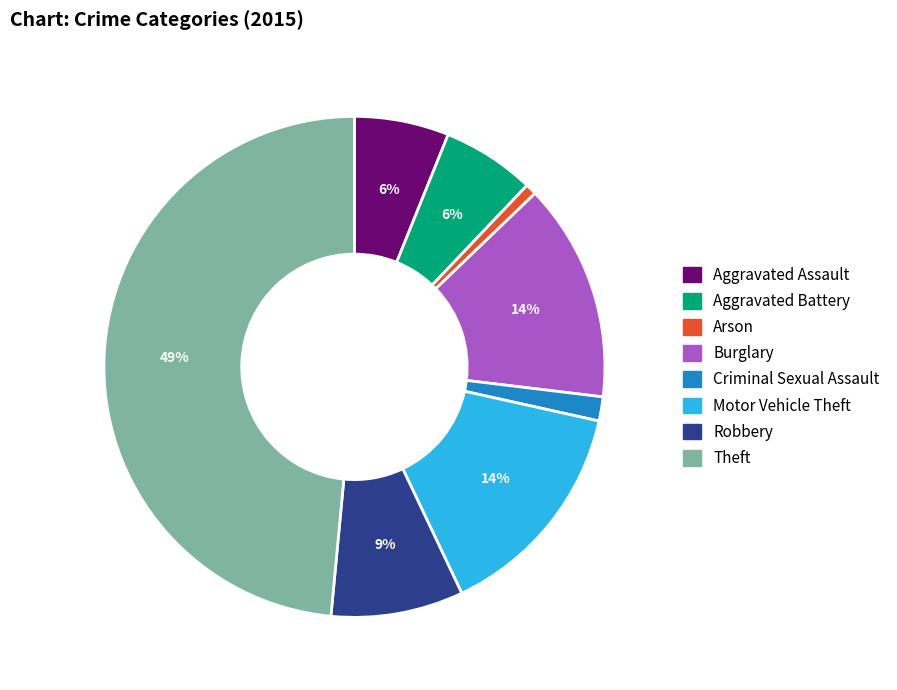

The Burglary slice represents 4% of the pie. True or false?

False